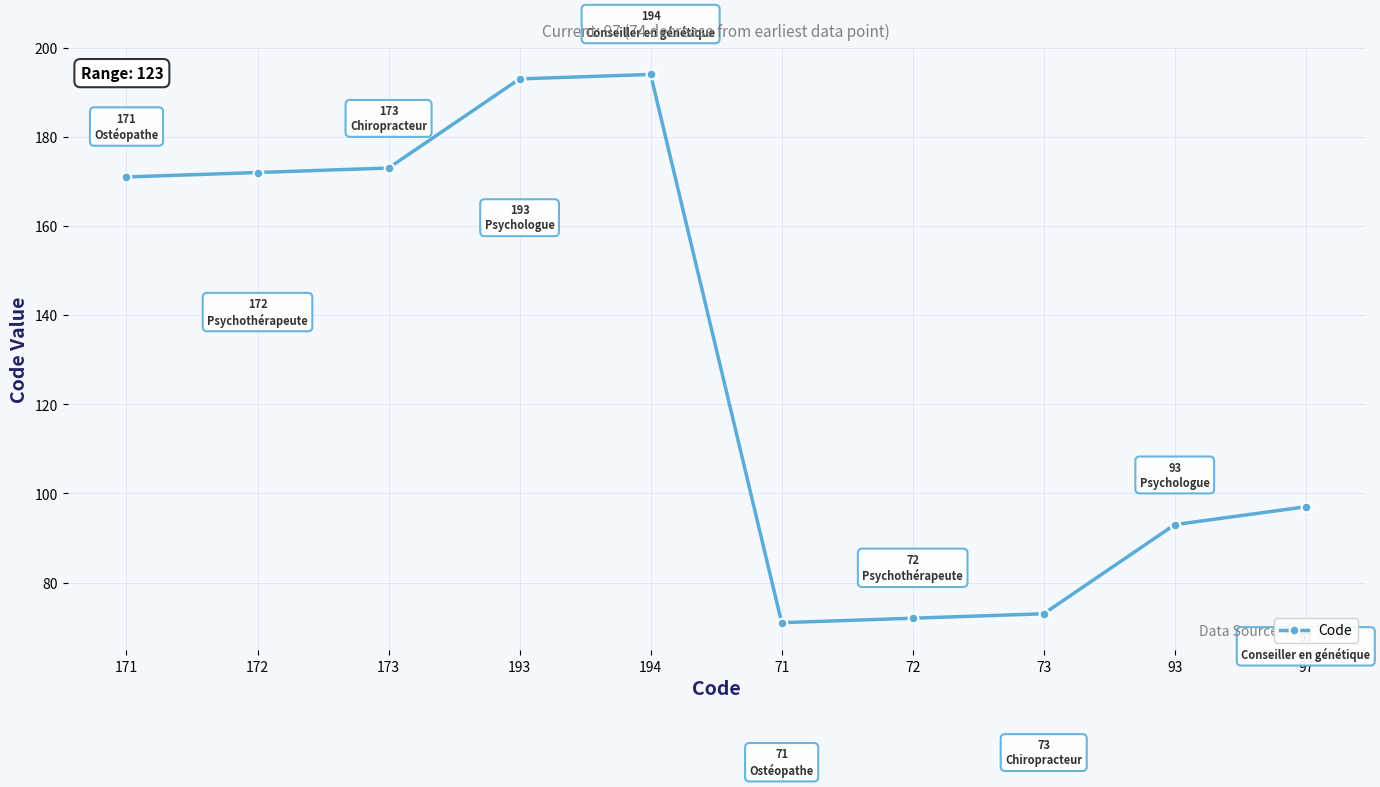

What is the difference between the maximum and minimum values?

123